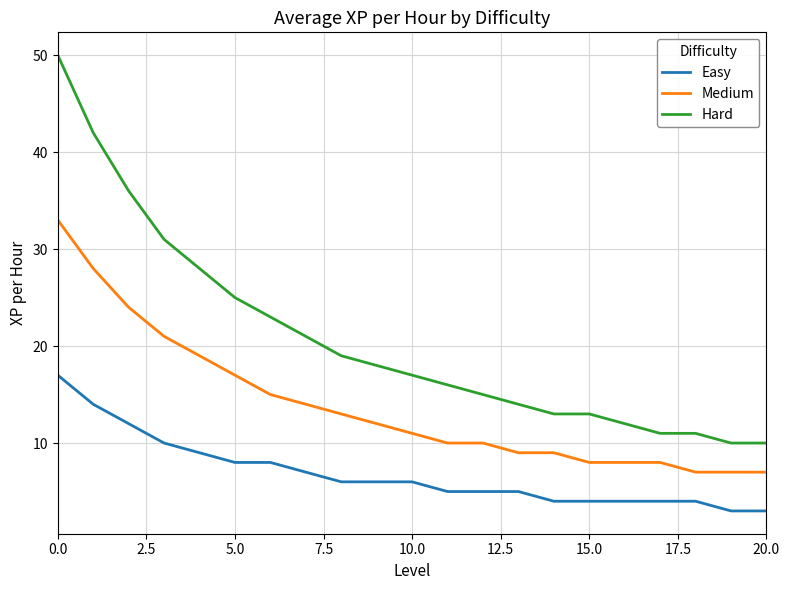

What is the difference between the maximum and minimum values in the Medium series?

26